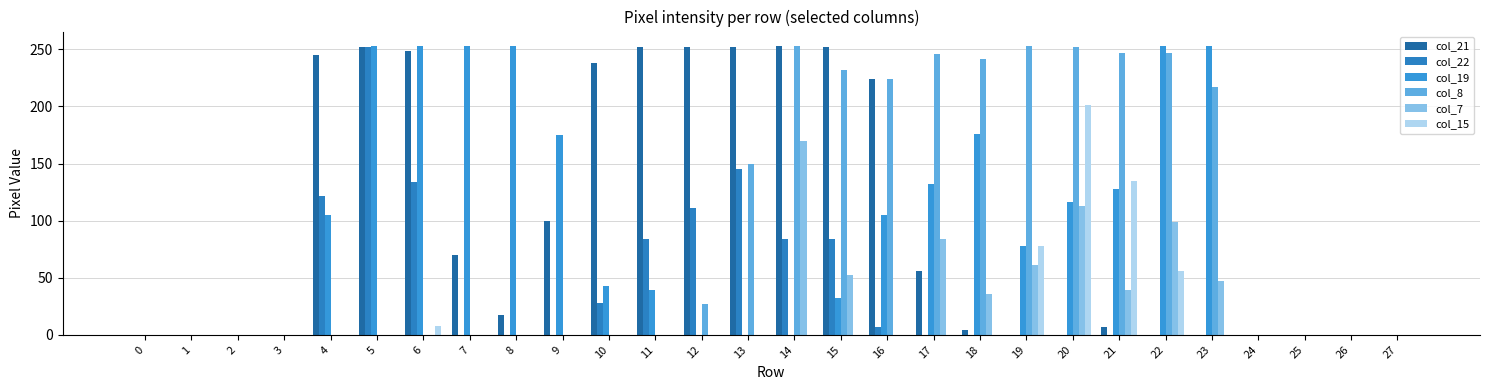

Where is col_7 nearest to the value 85?

17